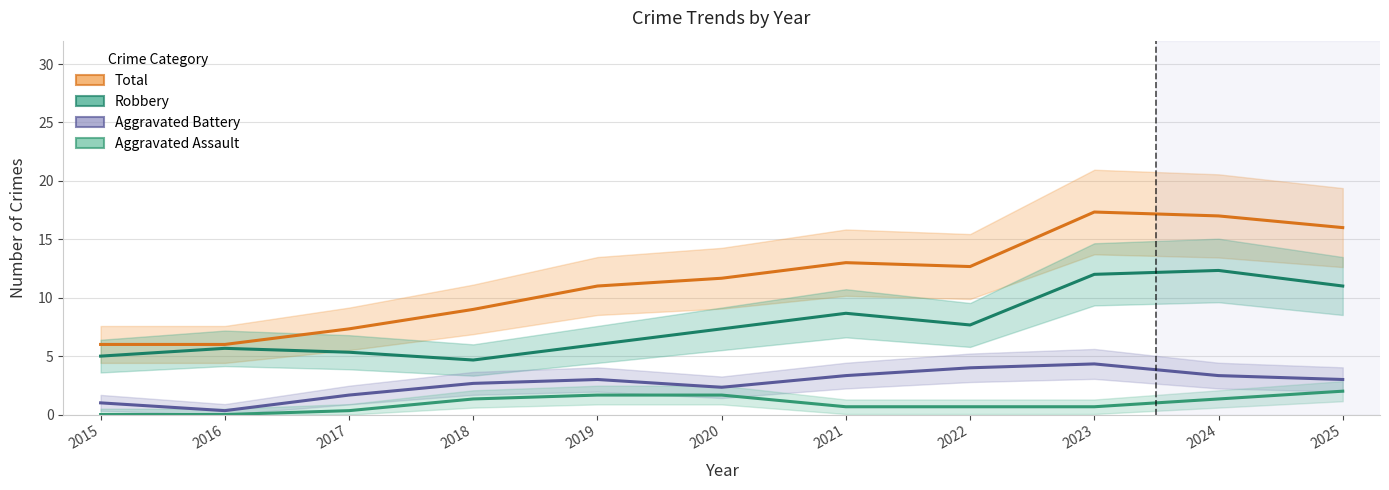

True or false: Total and Robbery intersect in this chart.

False